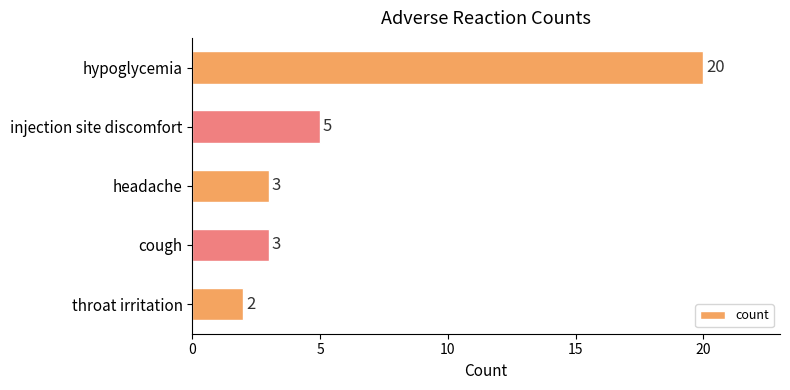

What is the maximum value shown in the chart?

20